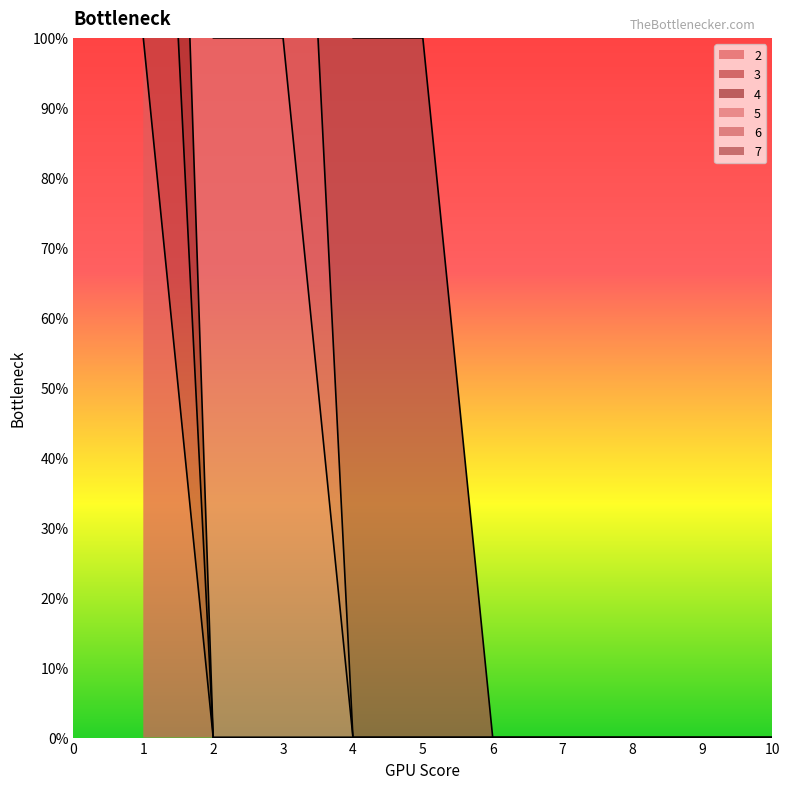

How many values in the 4 series exceed 0?

1